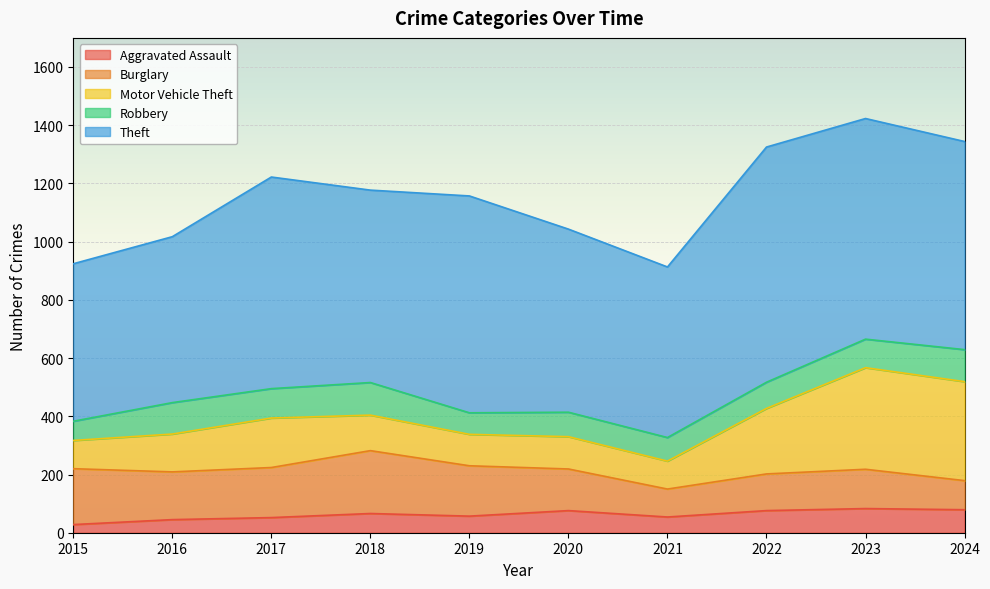

Reading left to right, what are all the values shown in this chart?

Aggravated Assault: 2015=28	2016=45	2017=52	2018=66	2019=57	2020=76	2021=54	2022=76	2023=83	2024=79
Burglary: 2015=192	2016=164	2017=172	2018=216	2019=173	2020=143	2021=96	2022=126	2023=135	2024=100
Motor Vehicle Theft: 2015=97	2016=130	2017=170	2018=122	2019=108	2020=111	2021=96	2022=225	2023=349	2024=340
Robbery: 2015=66	2016=108	2017=101	2018=112	2019=74	2020=84	2021=81	2022=90	2023=98	2024=110
Theft: 2015=541	2016=570	2017=727	2018=661	2019=745	2020=629	2021=586	2022=808	2023=758	2024=715